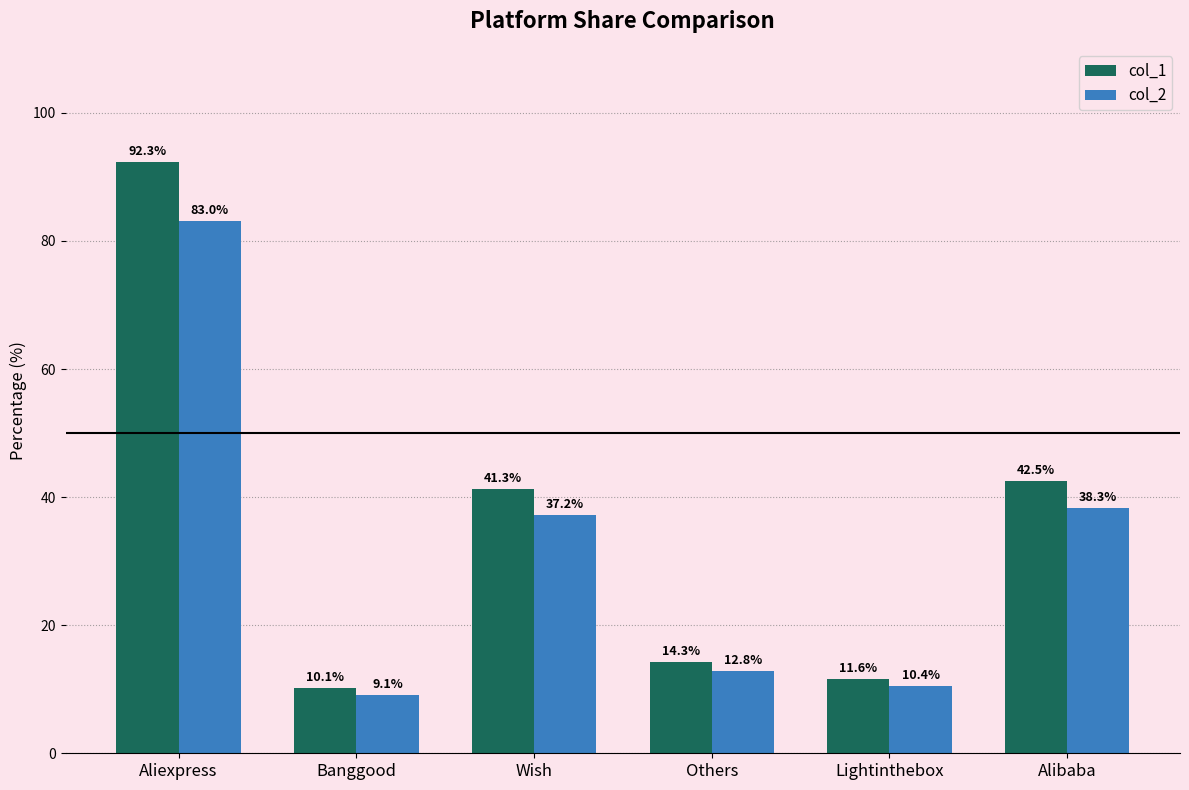

How many data points does each series have?

6